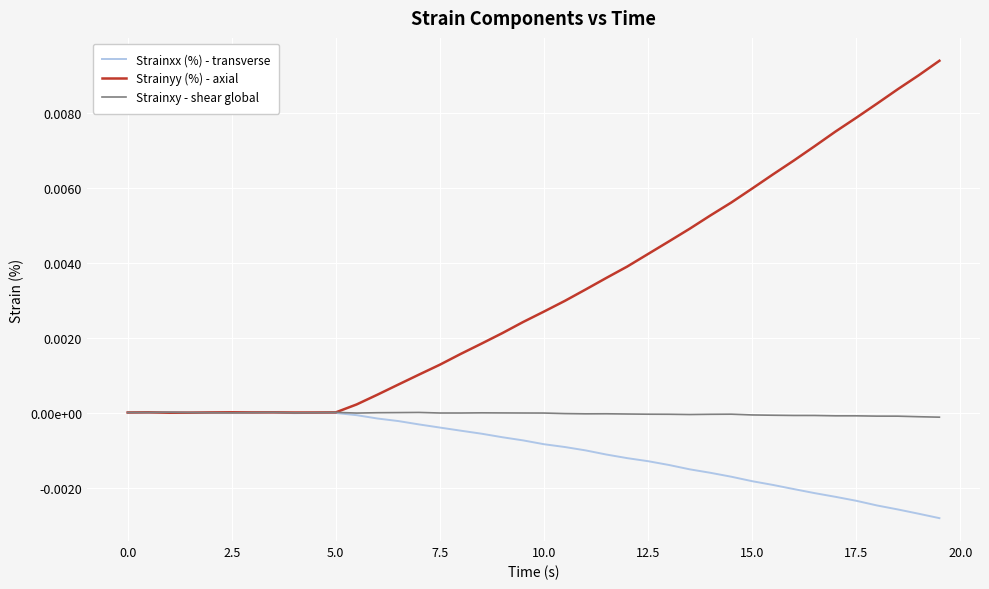

Rank the series by their maximum value, from lowest to highest.

Strainxy - shear global, Strainxx (%) - transverse, Strainyy (%) - axial